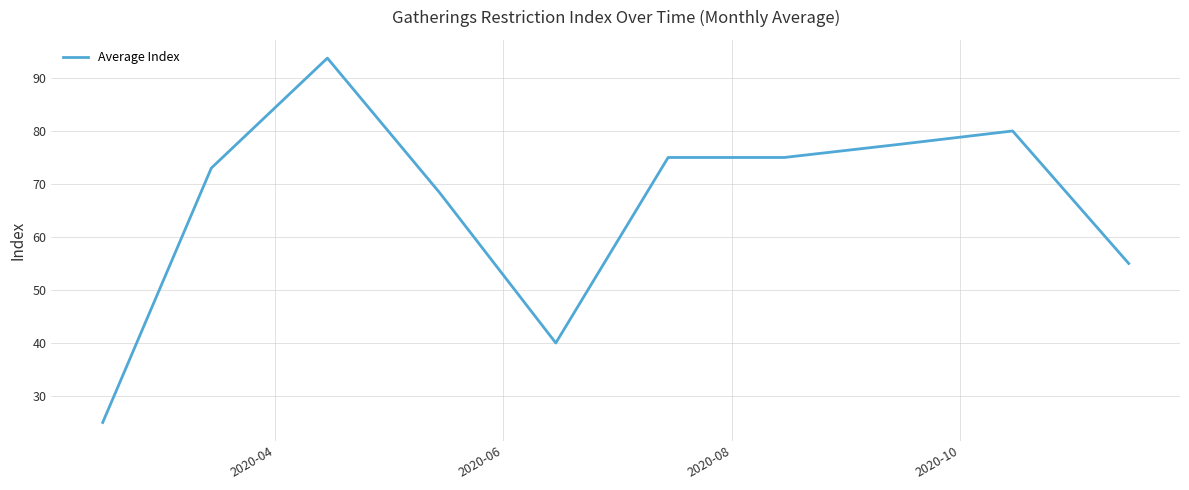

What is the smallest value displayed?

25.0